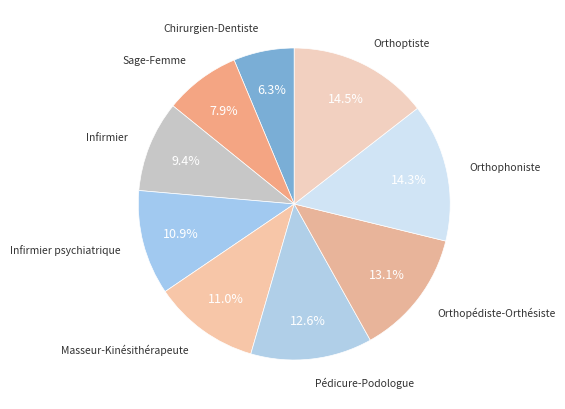

Between Orthophoniste and Sage-Femme, which is larger?

Orthophoniste